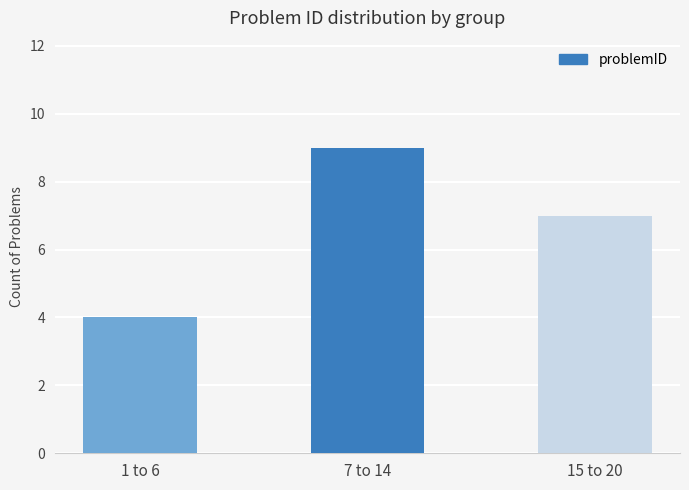

Which has a higher value, 15 to 20 or 7 to 14?

7 to 14